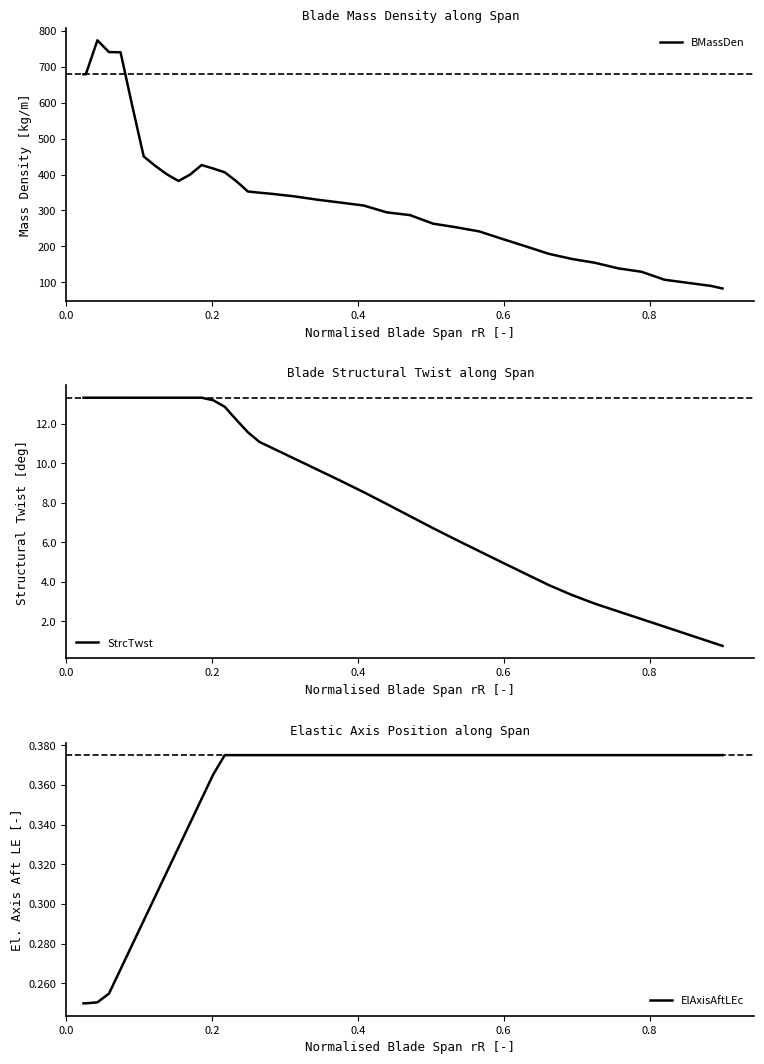

Which series has the widest spread of values?

BMassDen